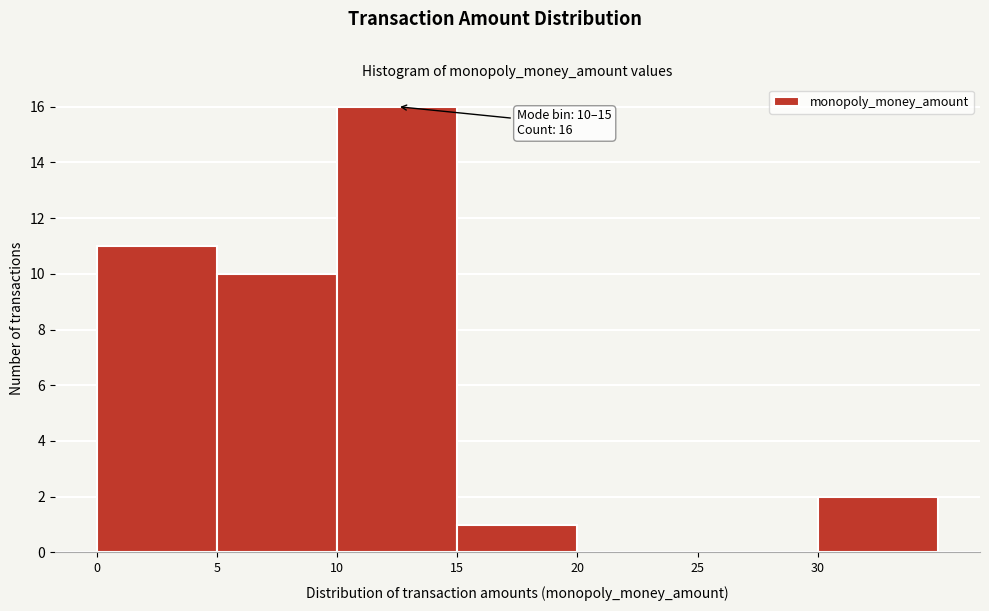

Which range on the x-axis has the tallest bar?

10 to 15